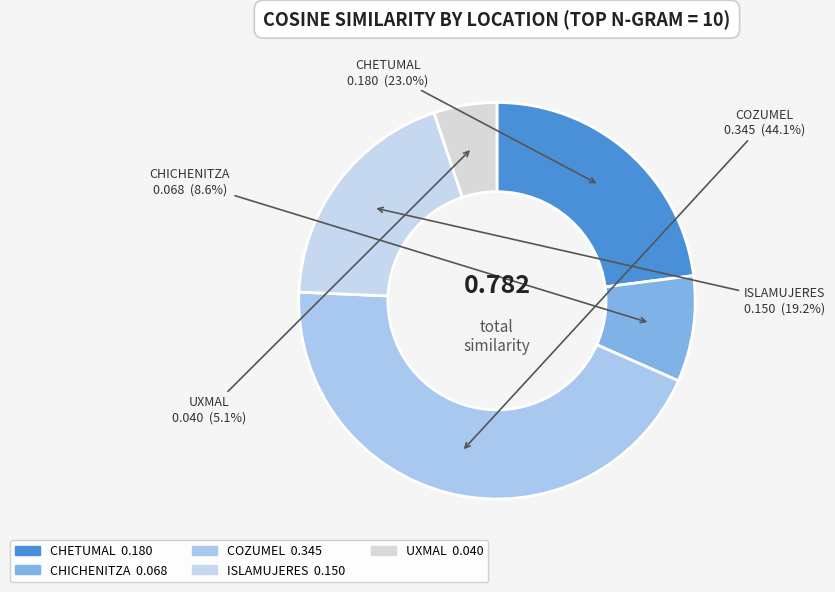

Is it true that UXMAL is 5% of the pie?

True